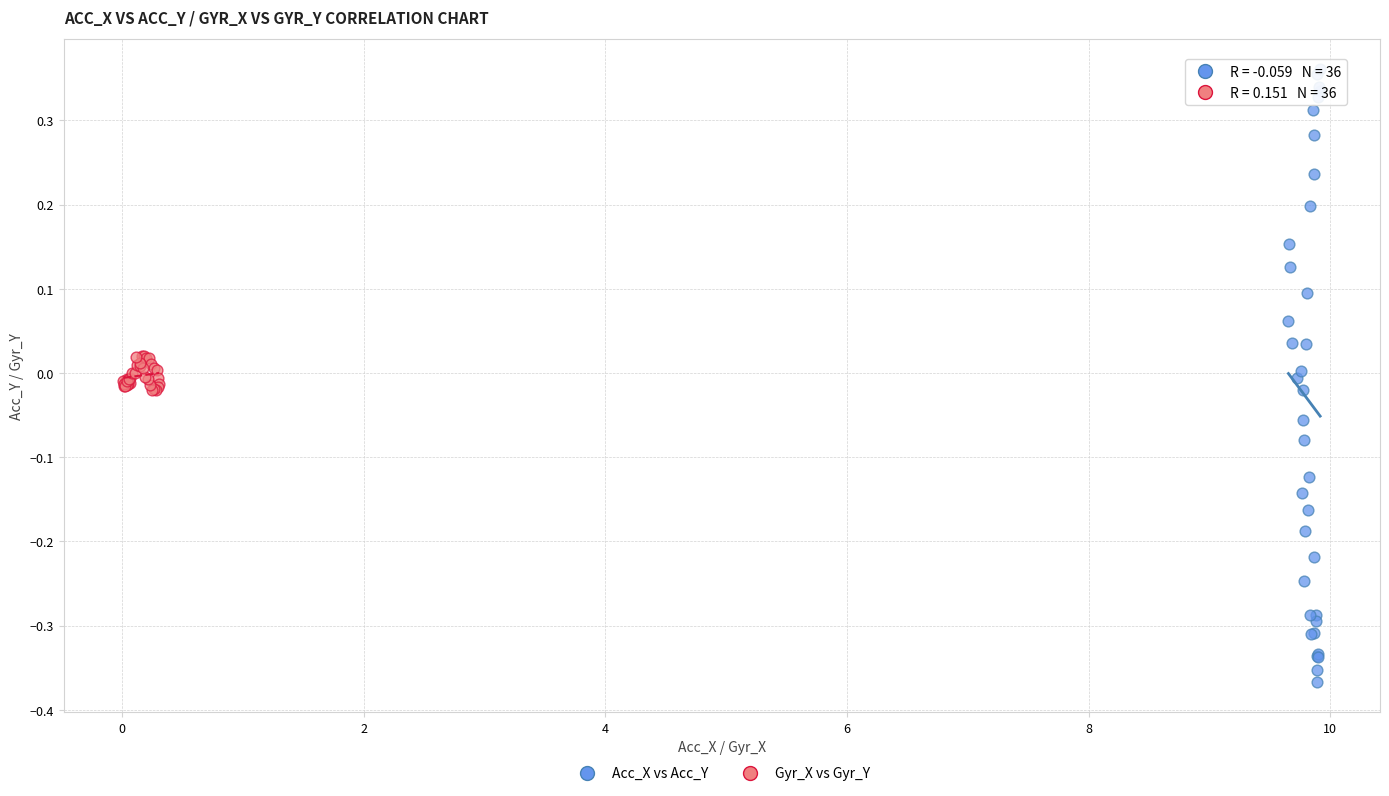

Which series has the widest spread of Y values?

Acc_X vs Acc_Y